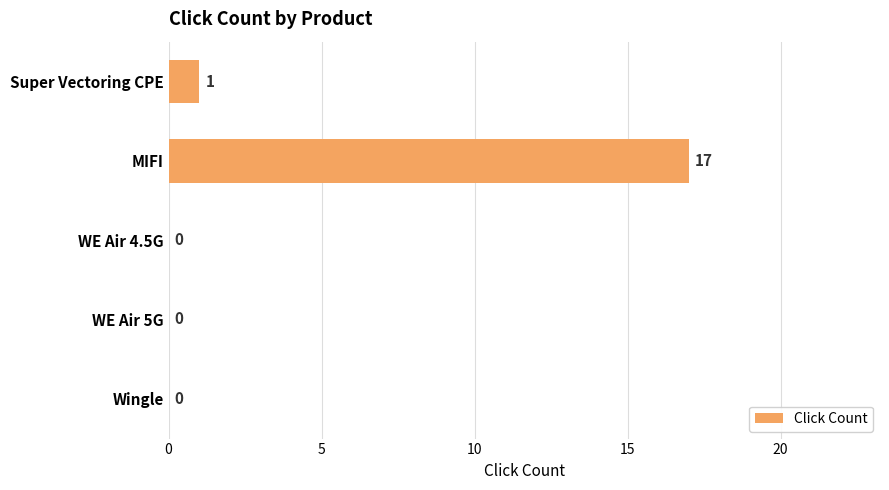

Reading top to bottom, list all the values displayed in this chart.

Super Vectoring CPE=1	MIFI=17	WE Air 4.5G=0	WE Air 5G=0	Wingle=0